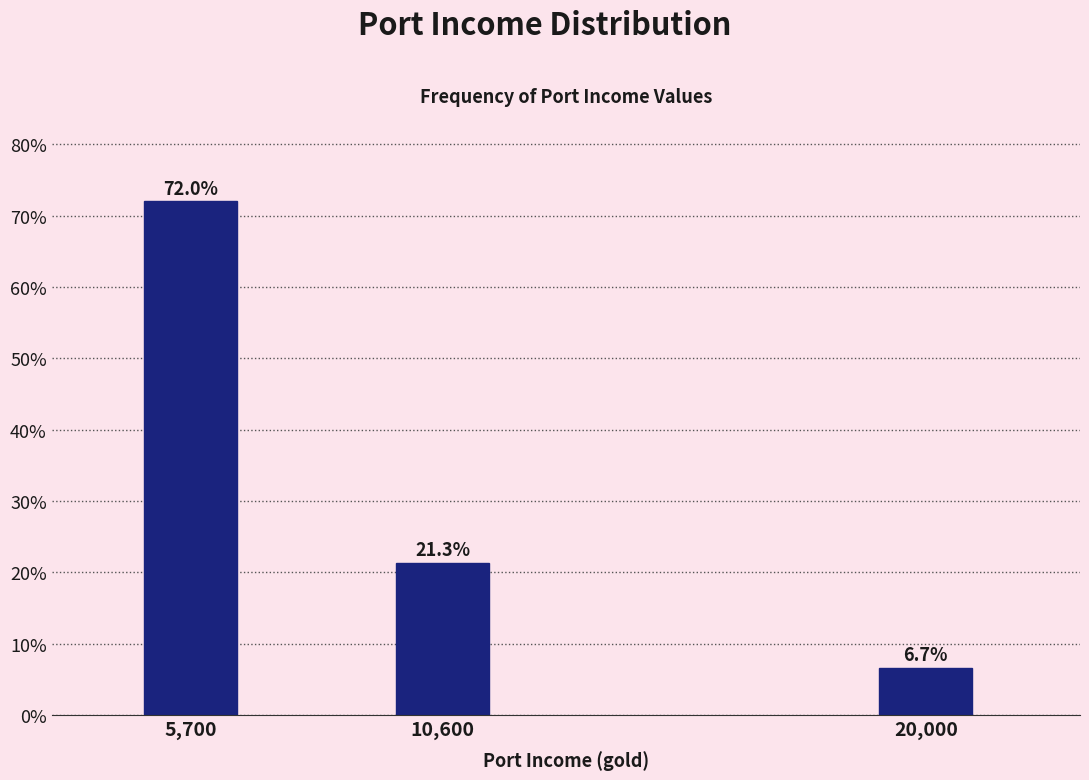

Reading left to right, extract all data points from this chart.

72.0	21.3	6.7